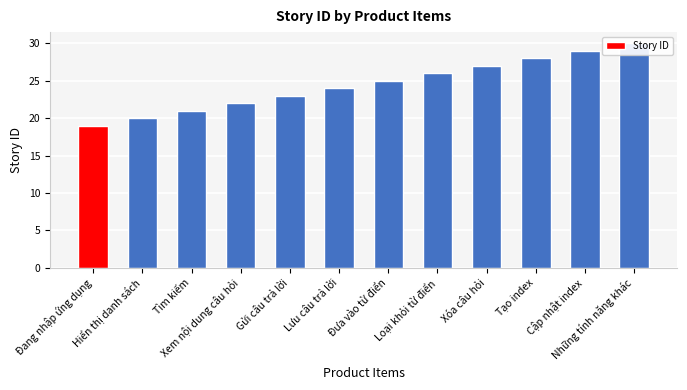

What position from the left is Cập nhật index?

11